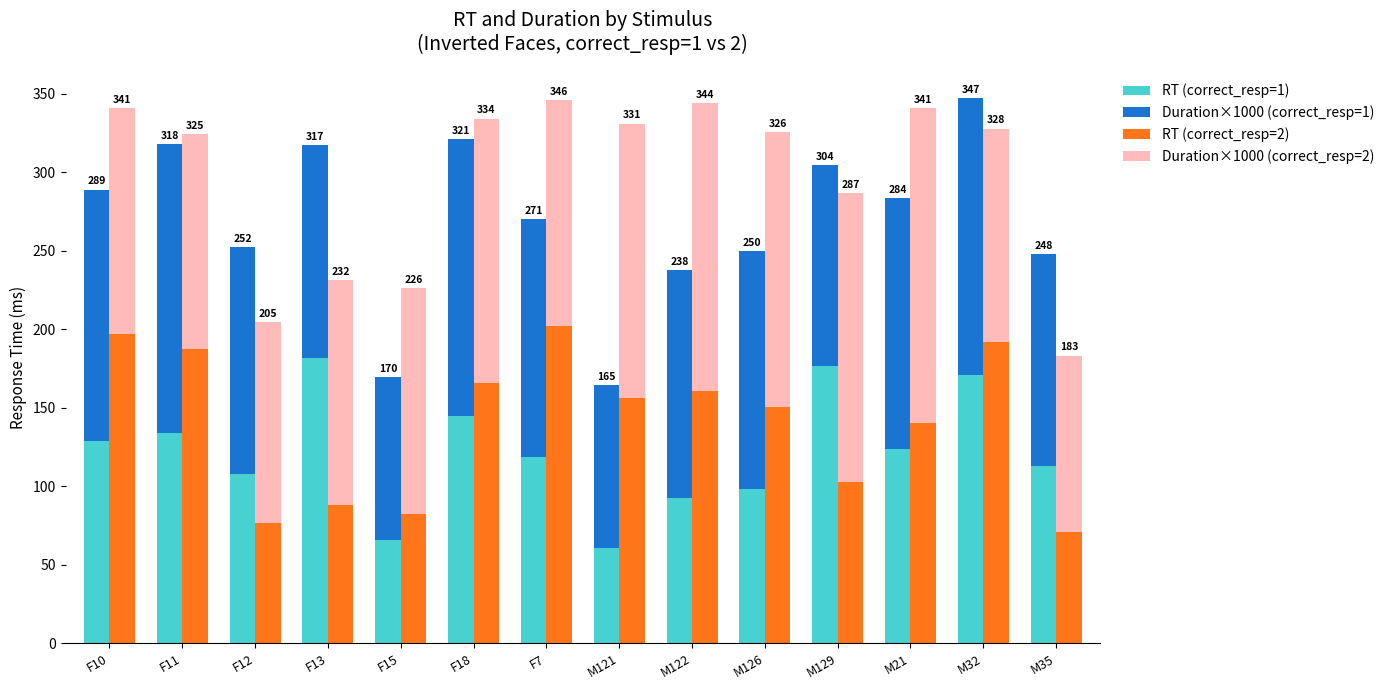

Which has a higher value, F12 or M35?

M35